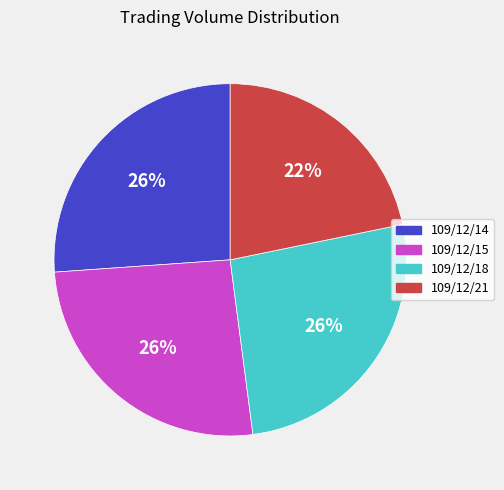

What is the ratio of the value at 109/12/18 to the value at 109/12/21?

1.2